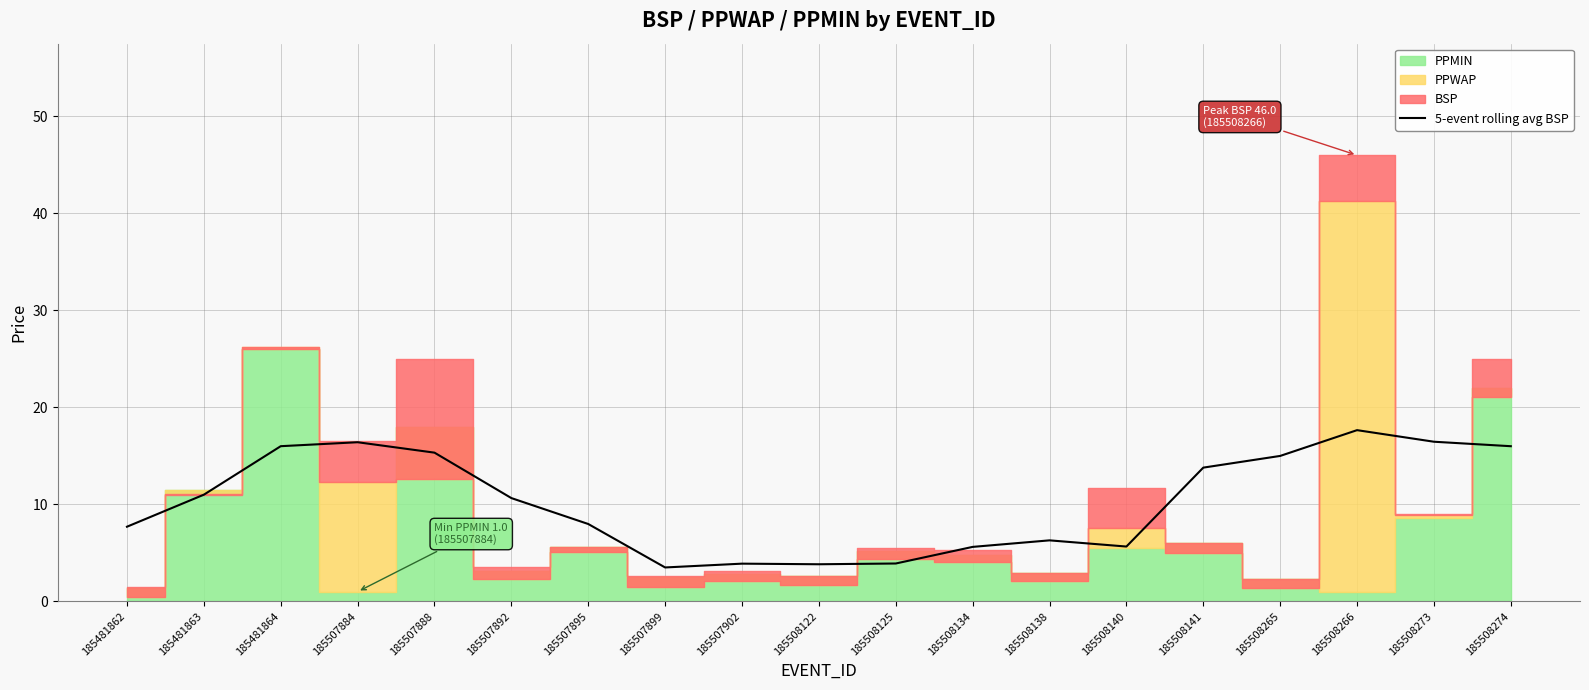

How many lines are shown in the chart?

1